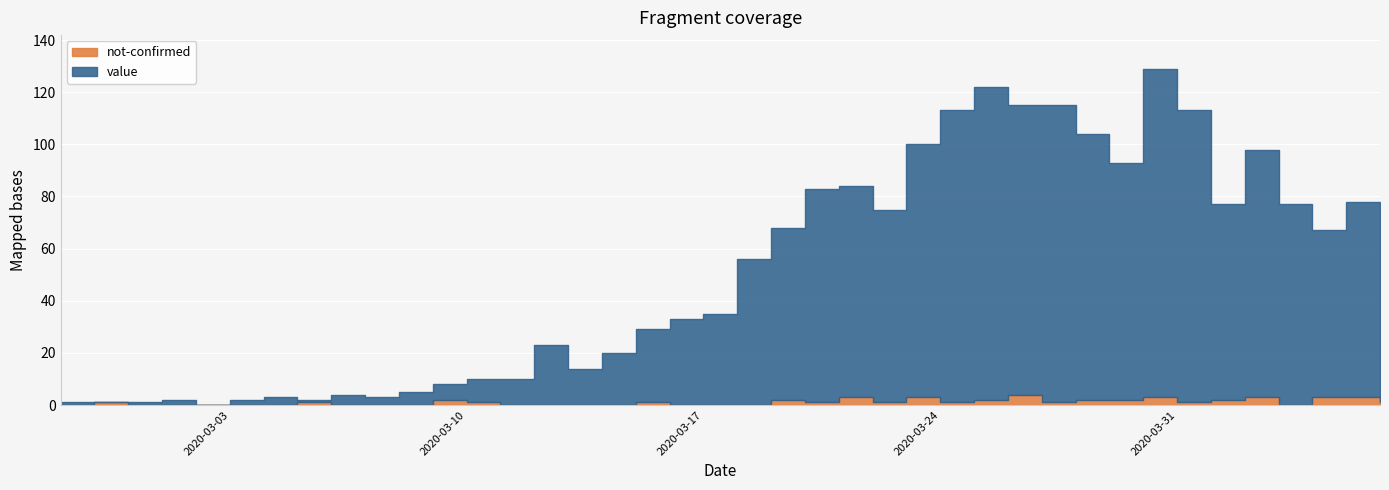

Between which two adjacent categories do value and not-confirmed first intersect?

2020-02-27 and 2020-02-28